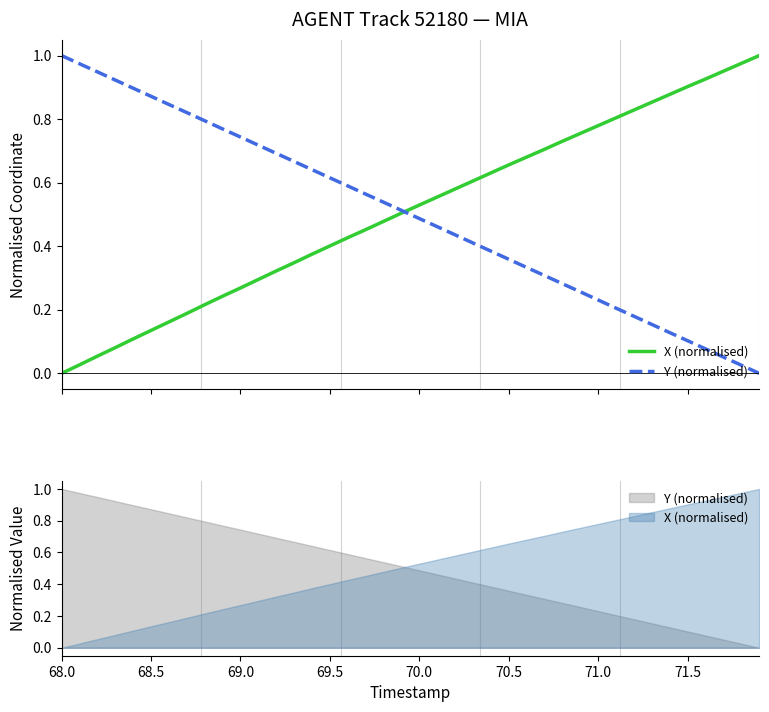

What is the spread (max minus min) of values at 68.0?

1.0